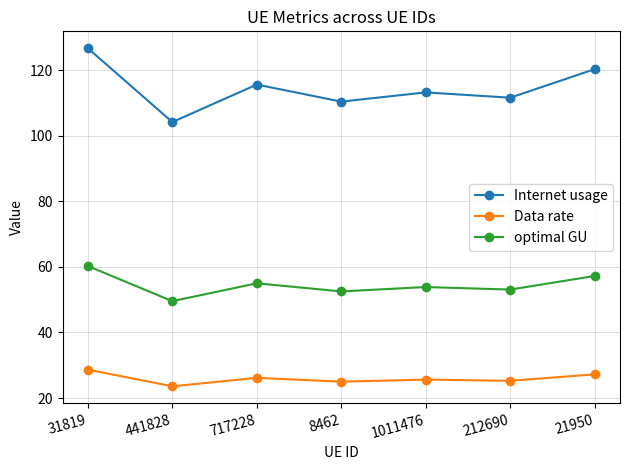

What position from the right is 717228?

5